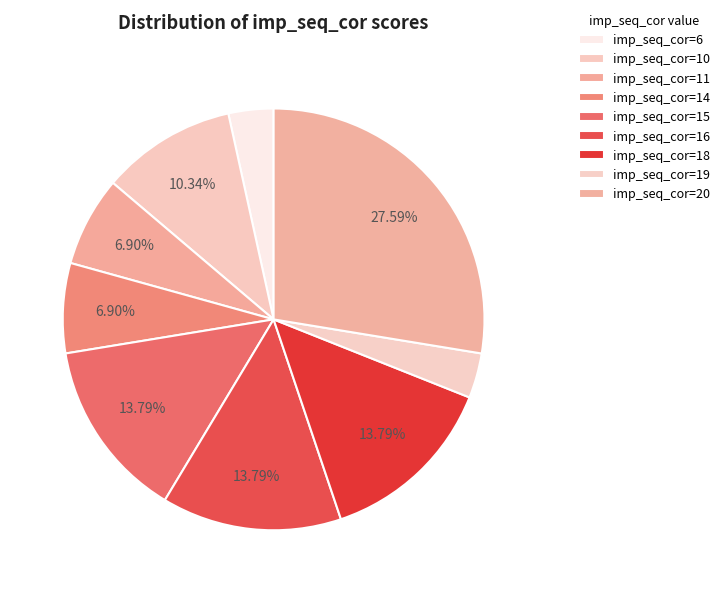

How many segments does this pie chart have?

9